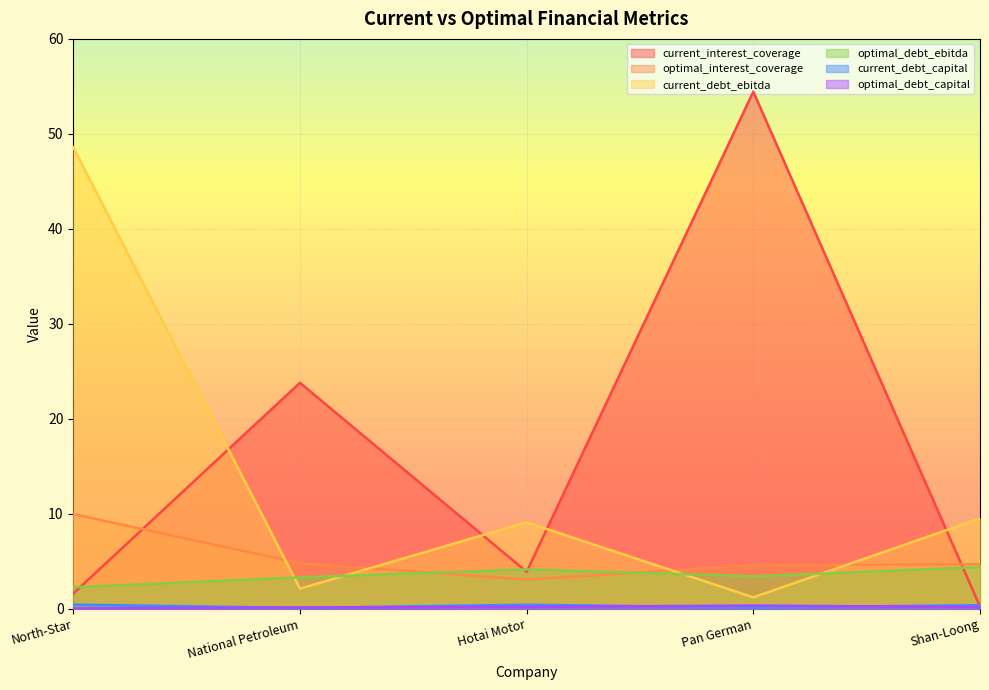

At which category does optimal_debt_capital reach its first local peak?

Pan German